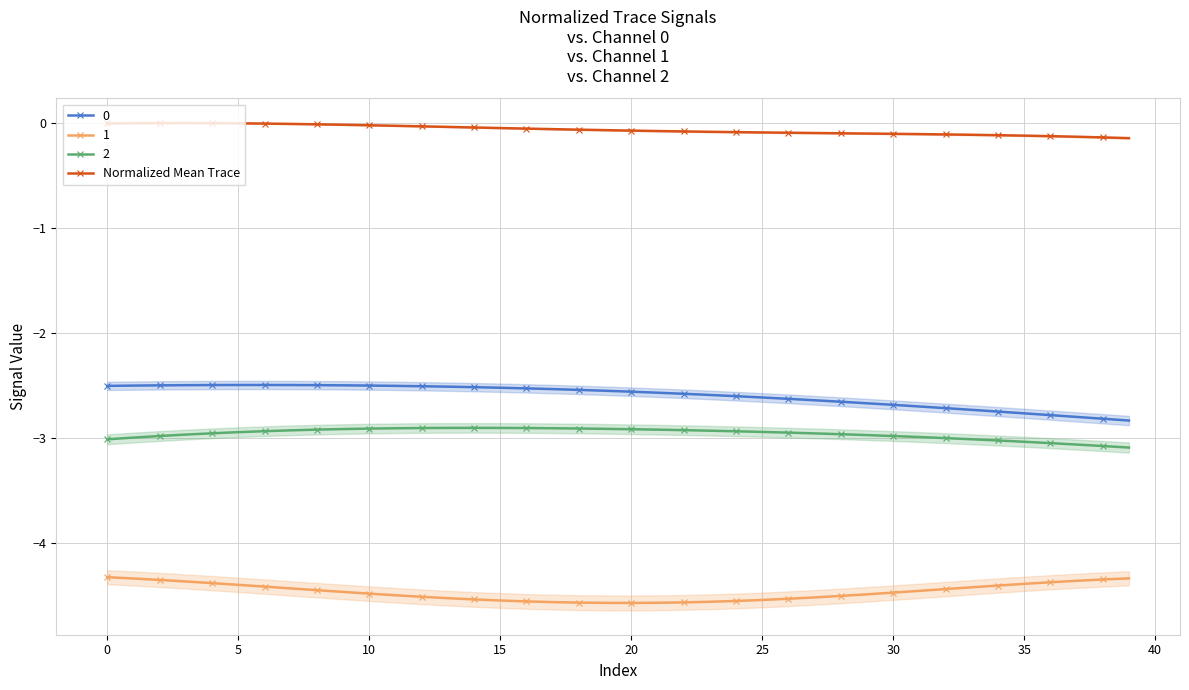

The value at 35 is -0.1. True or false?

True